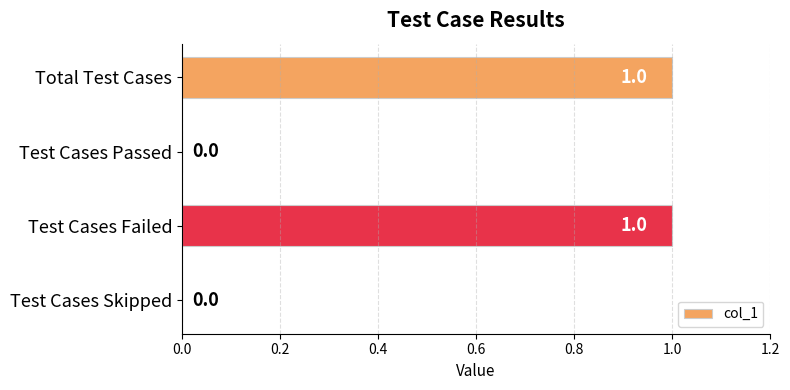

What is the sum of all values?

2